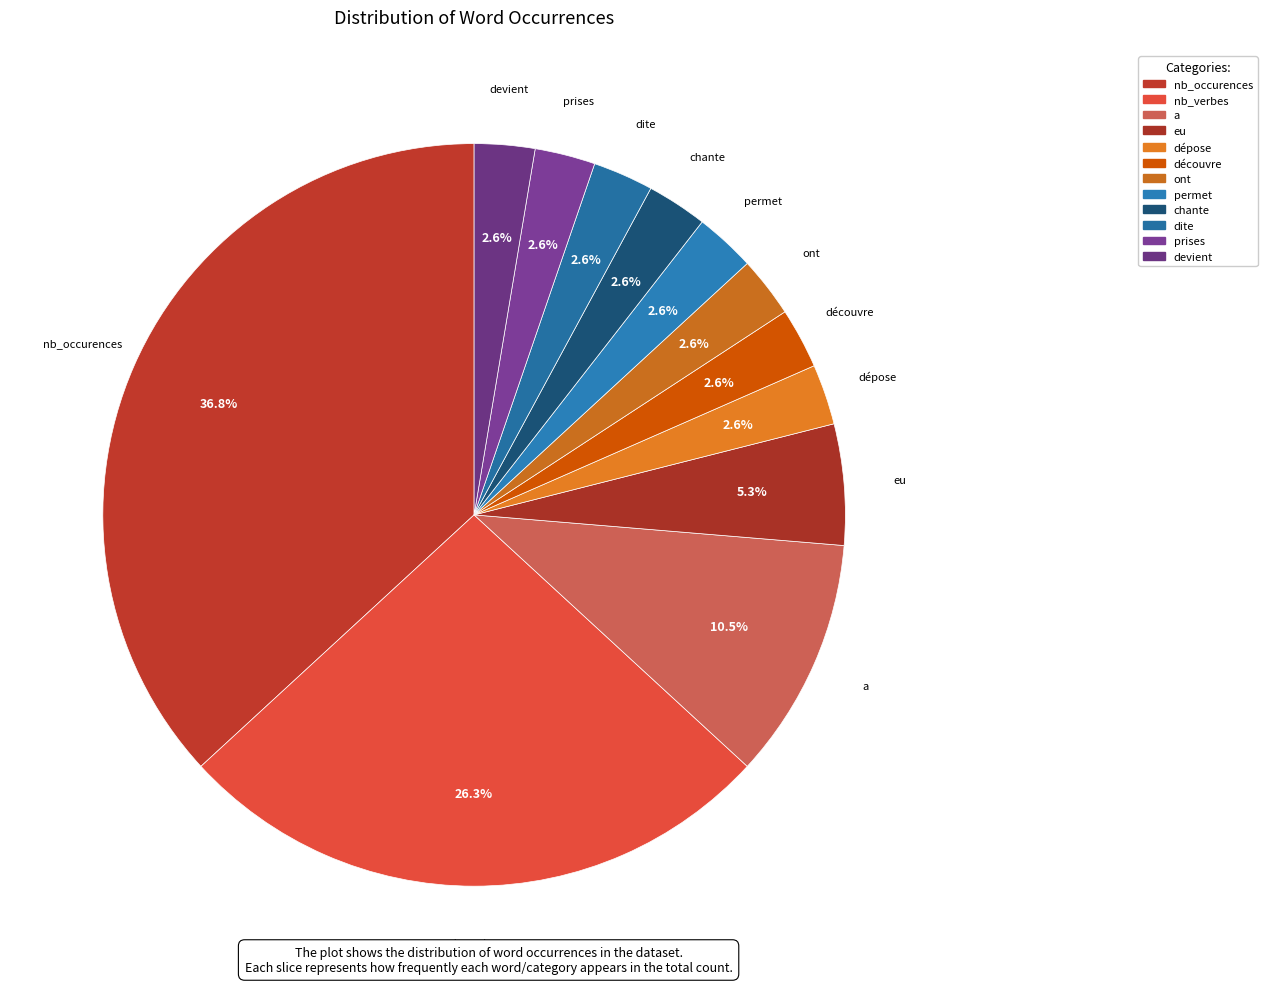

To the nearest percent, what is the difference between the ont and nb_verbes slice percentages?

24%